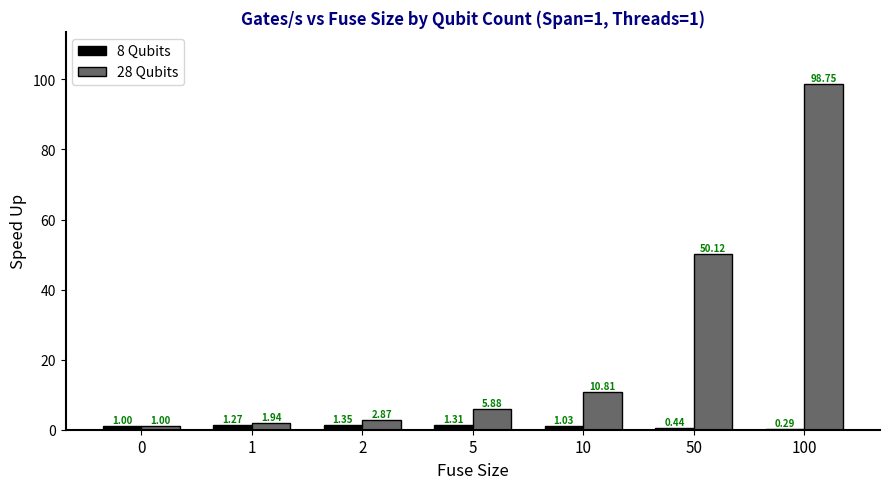

At which category is the sum across all series the highest?

100